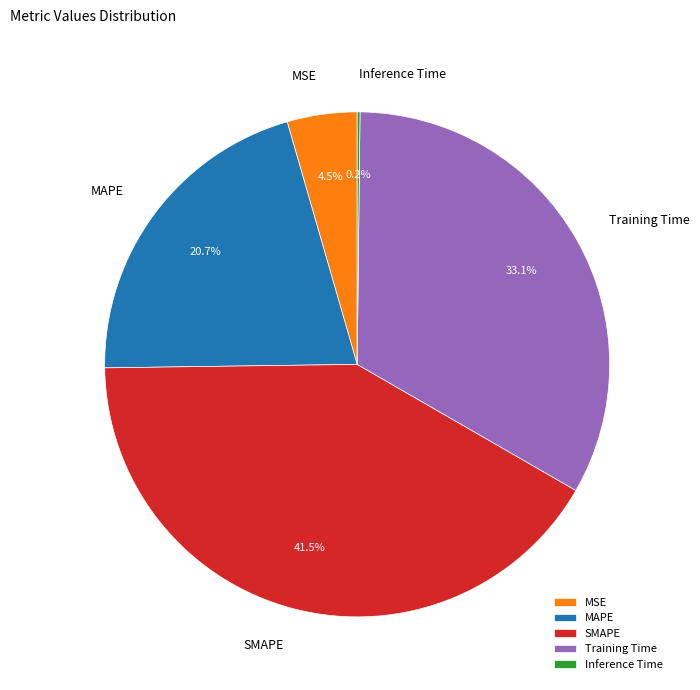

Which has a higher value, MAPE or Training Time?

Training Time